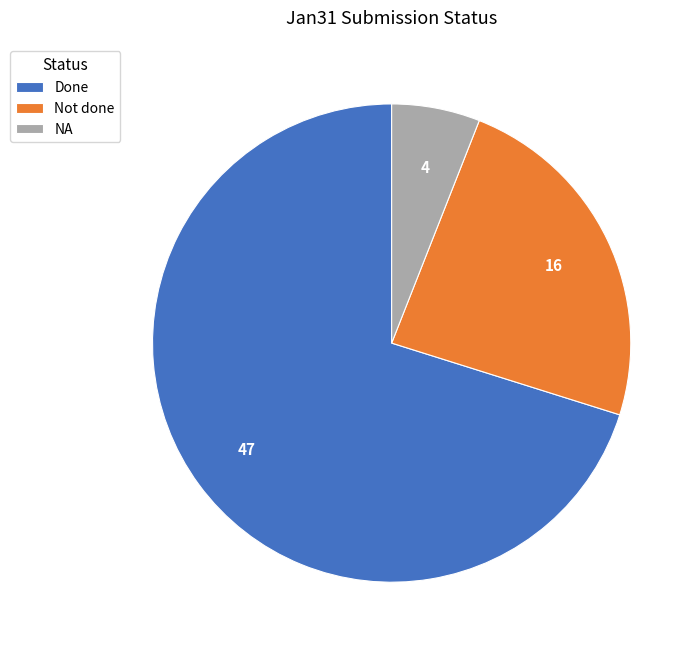

Do Done and NA together represent more than half of the pie?

Yes